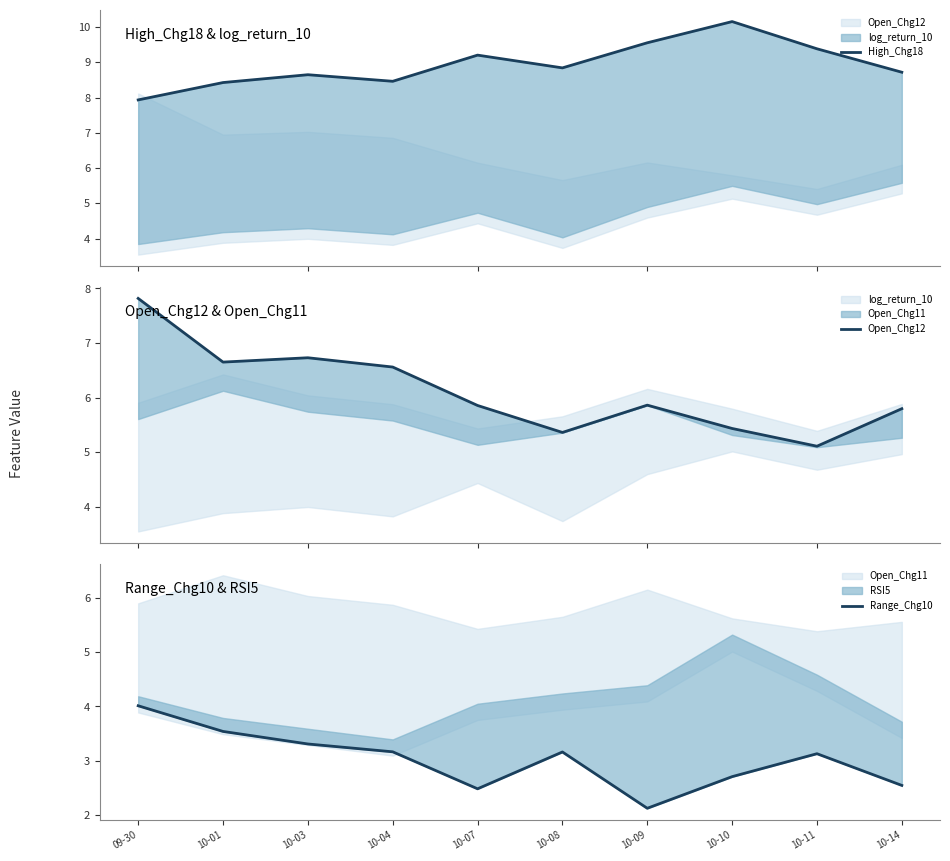

What is the difference between the highest and lowest values at 10-07?

6.7